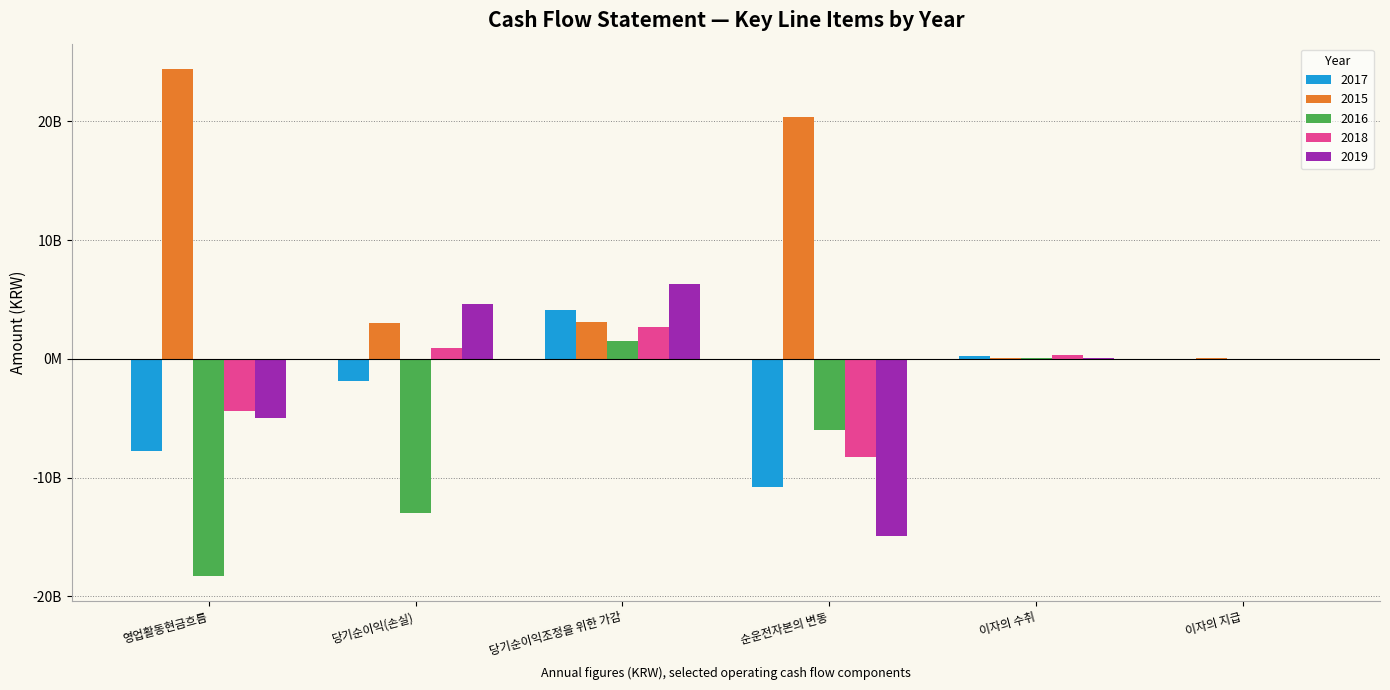

What are all the series names shown in the legend?

2017, 2015, 2016, 2018, 2019